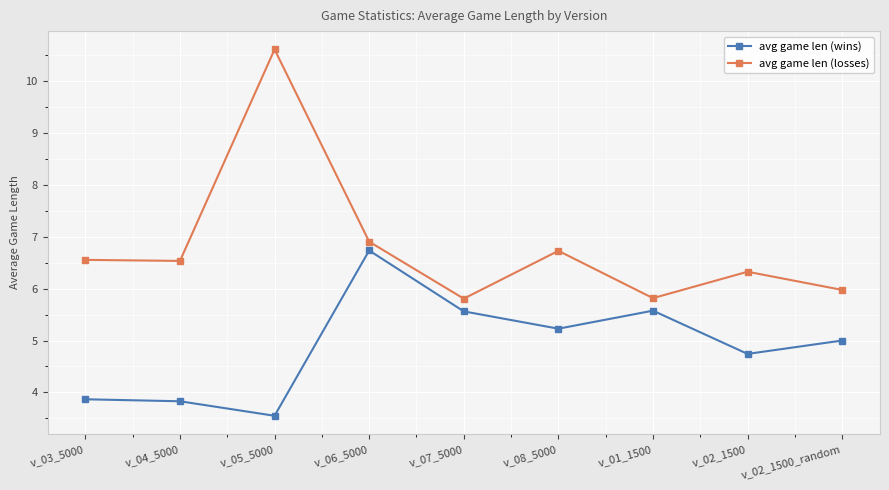

What is the sum of the avg game len (losses) values at v_07_5000 and v_01_1500?

11.6